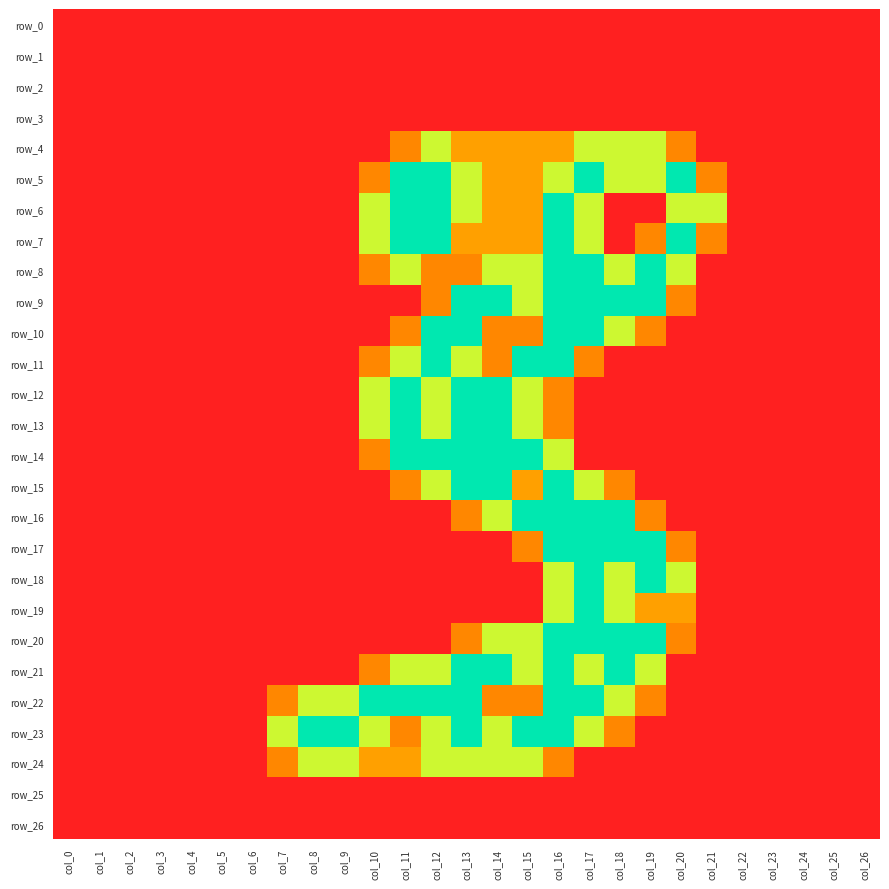

Which category has the lowest value across all series?

col_0